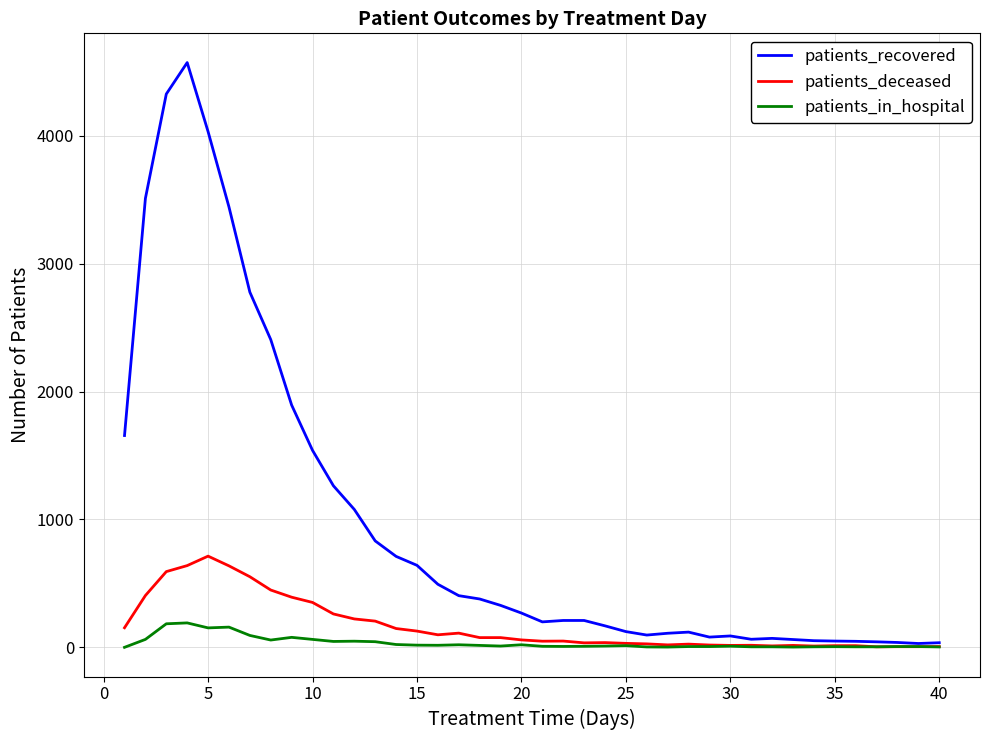

Which series has the largest range (max minus min)?

patients_recovered